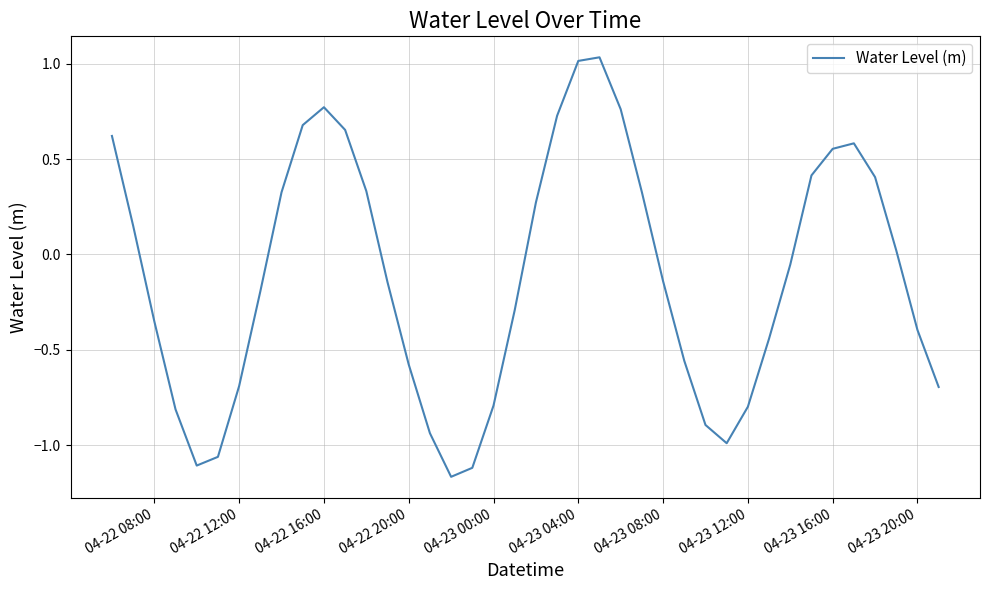

What is the sum of all values?

-4.6